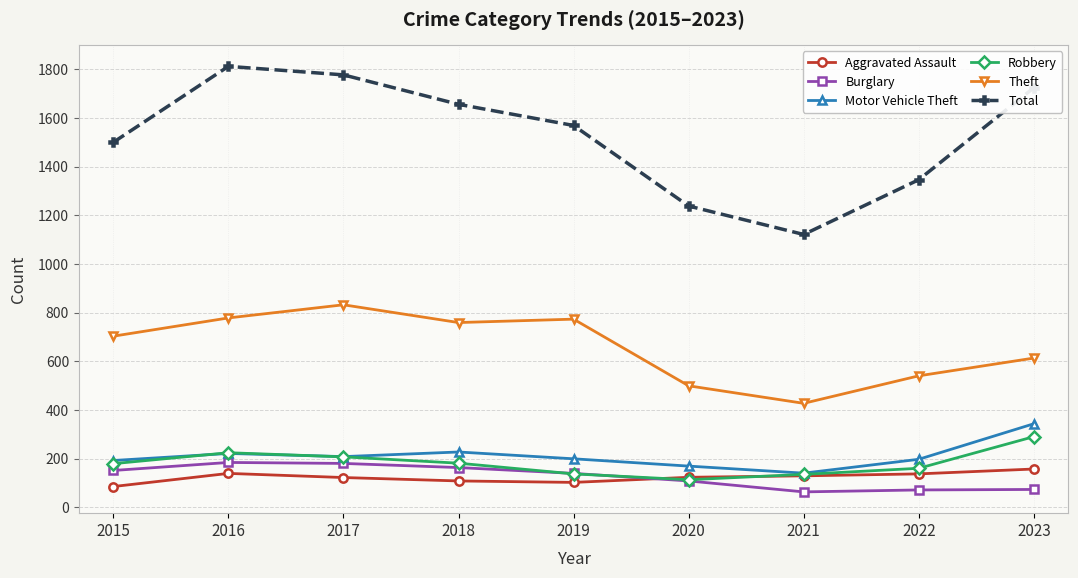

What is the highest value of the Total series?

1812